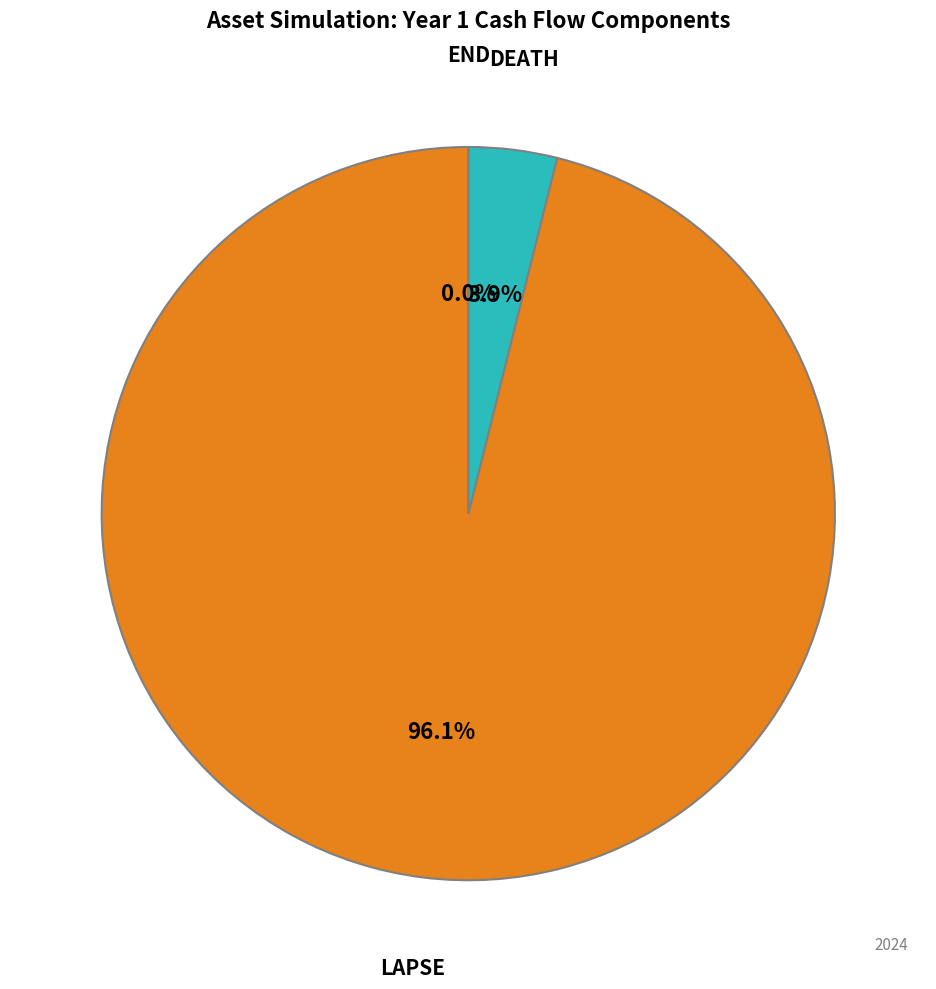

Is the sum of DEATH and END greater than half?

No